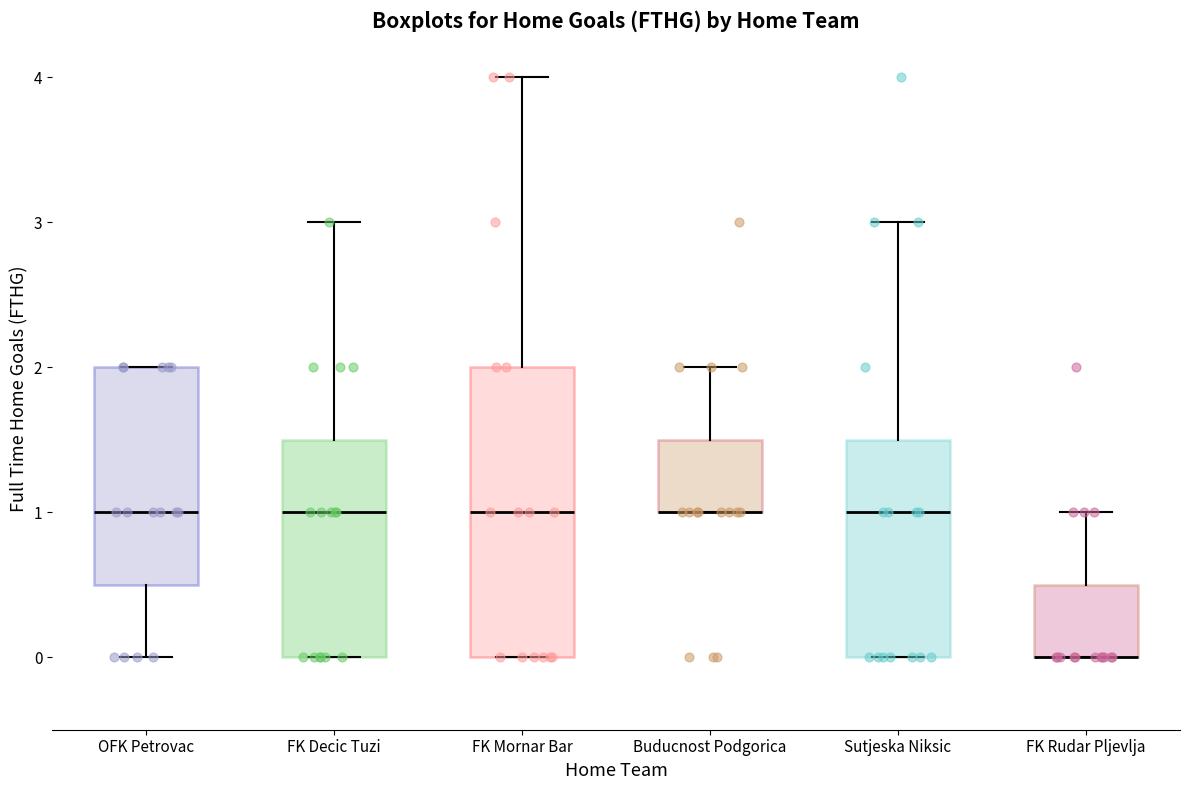

Reading left to right, transcribe this box plot: for each box, give where its median line is, the range the box spans, and where its two whiskers end, as read against the y-axis. The values are not printed on the chart, so give them approximately, as read against the axis.

OFK Petrovac: median 1.0, box 0.5 to 2.0, whiskers 0.0 to 2.0
FK Decic Tuzi: median 1.0, box 0.0 to 1.5, whiskers 0.0 to 3.0
FK Mornar Bar: median 1.0, box 0.0 to 2.0, whiskers 0.0 to 4.0
Buducnost Podgorica: median 1.0 (drawn on the box's lower edge), box 1.0 to 1.5, whiskers 1.0 to 2.0
Sutjeska Niksic: median 1.0, box 0.0 to 1.5, whiskers 0.0 to 3.0
FK Rudar Pljevlja: median 0.0 (drawn on the box's lower edge), box 0.0 to 0.5, whiskers 0.0 to 1.0